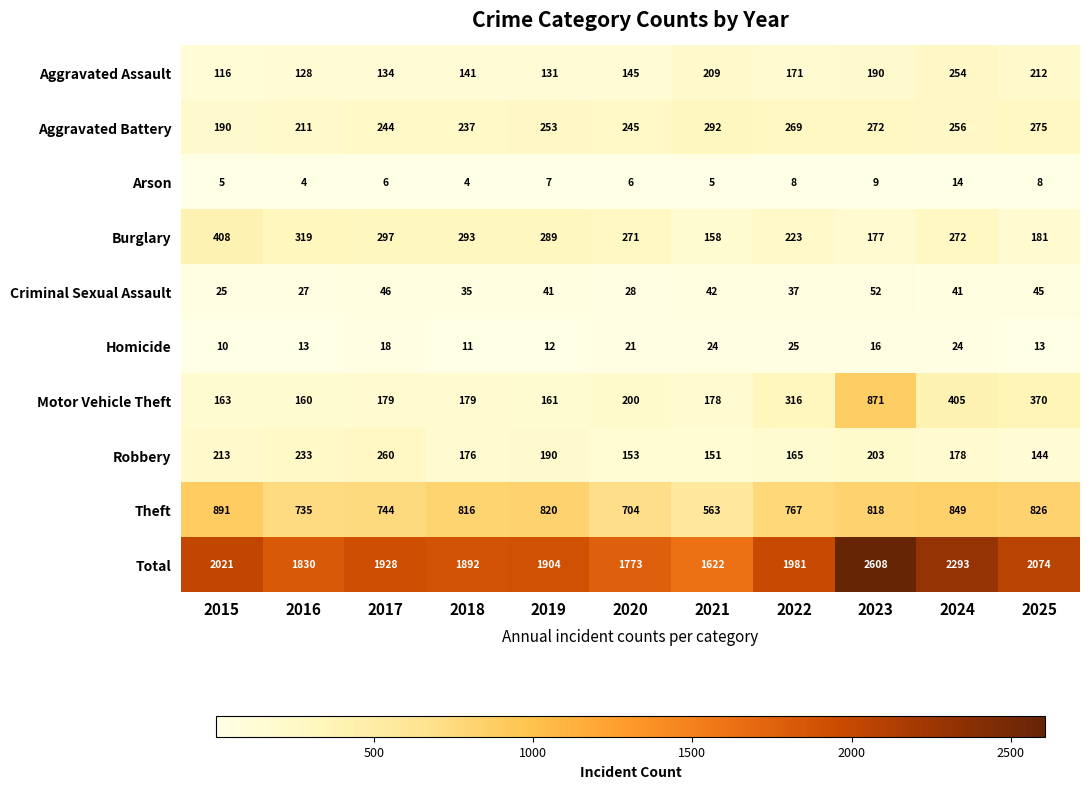

What is the sum of the Criminal Sexual Assault values at 2017 and 2015?

71